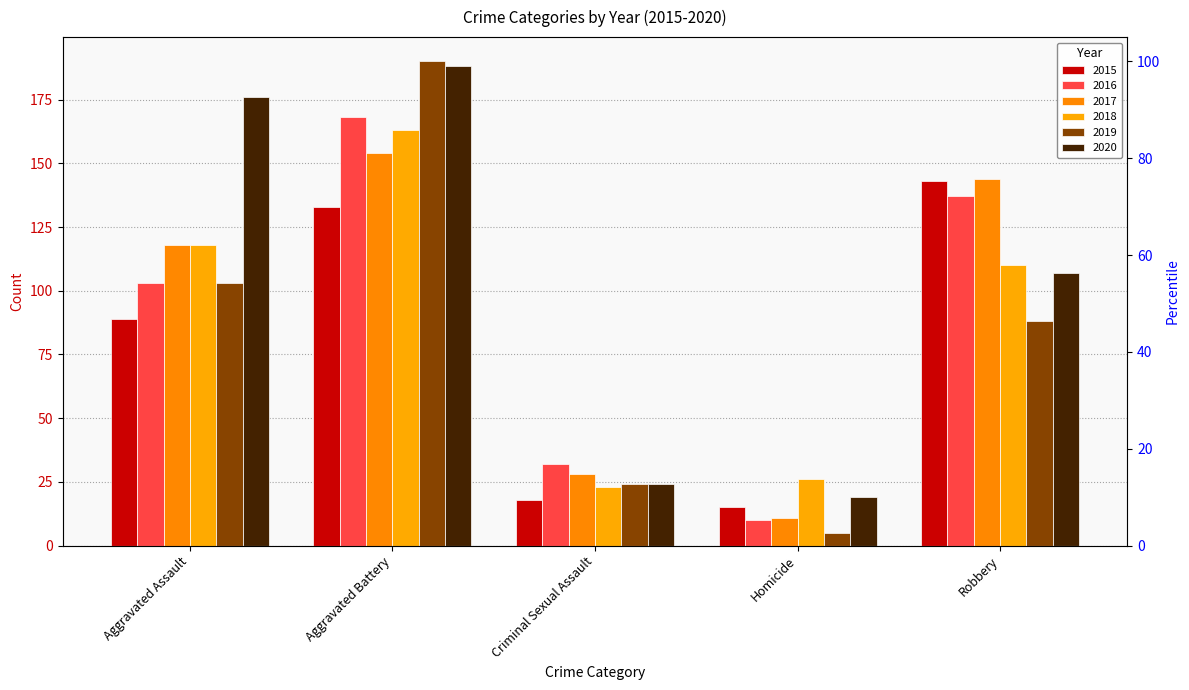

How many groups of bars are there?

5